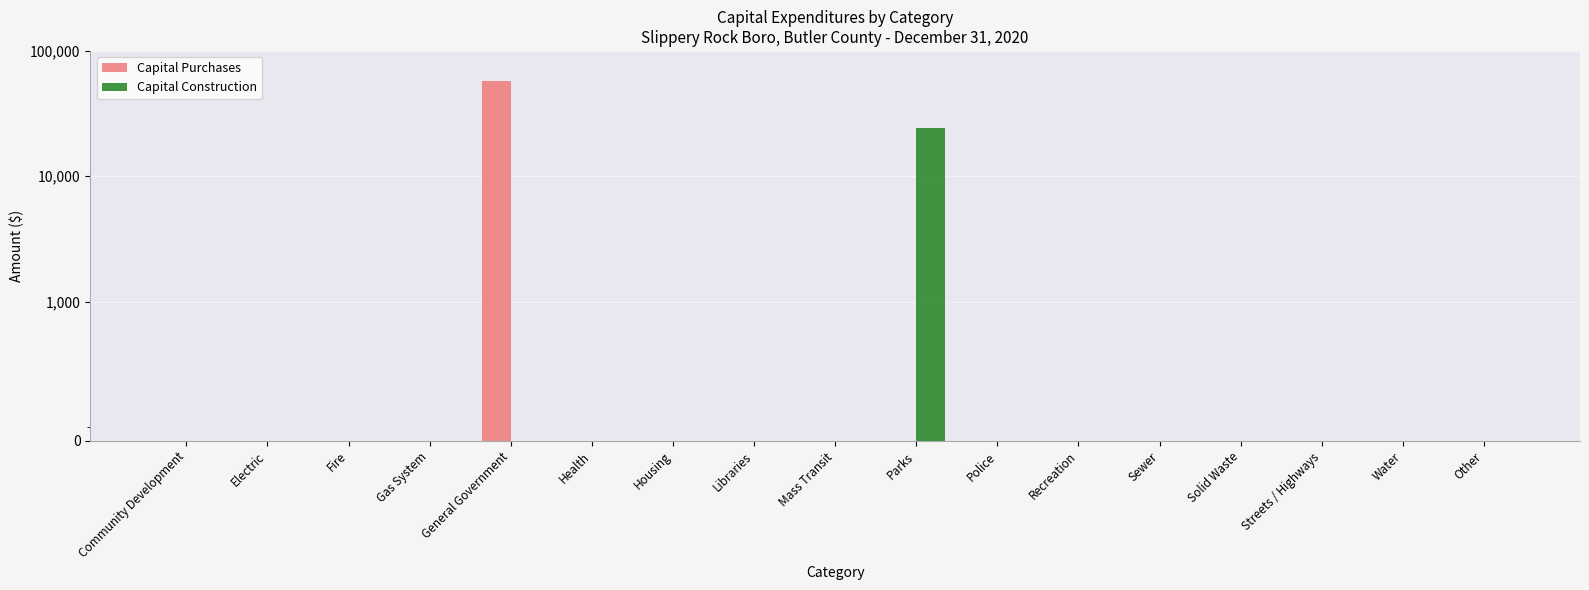

What is the label of the 15th bar from the left?

Streets / Highways